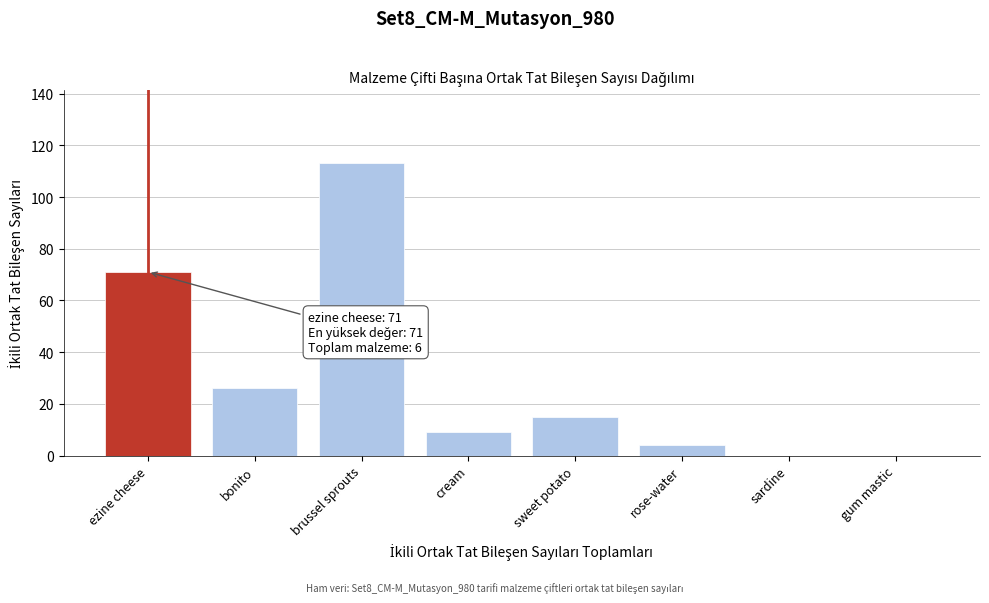

Reading left to right, list all the values displayed in this chart.

ezine cheese=71	bonito=26	brussel sprouts=113	cream=9	sweet potato=15	rose-water=4	sardine=0	gum mastic=0